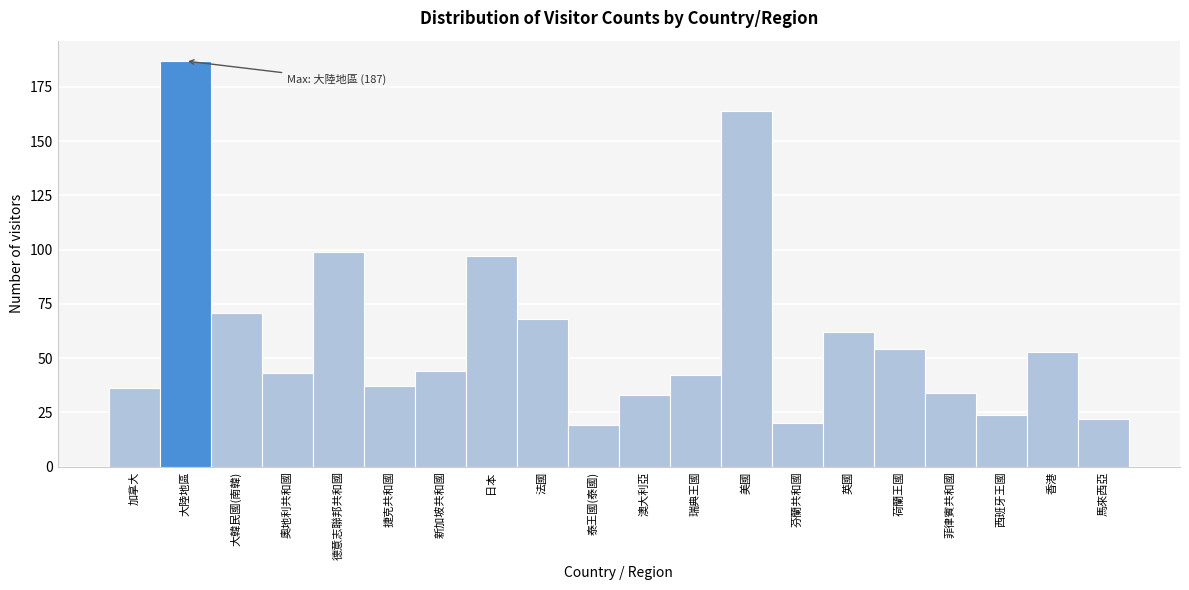

Reading left to right, extract all data points from this chart.

加拿大=36	大陸地區=187	大韓民國(南韓)=71	奧地利共和國=43	德意志聯邦共和國=99	捷克共和國=37	新加坡共和國=44	日本=97	法國=68	泰王國(泰國)=19	澳大利亞=33	瑞典王國=42	美國=164	芬蘭共和國=20	英國=62	荷蘭王國=54	菲律賓共和國=34	西班牙王國=24	香港=53	馬來西亞=22